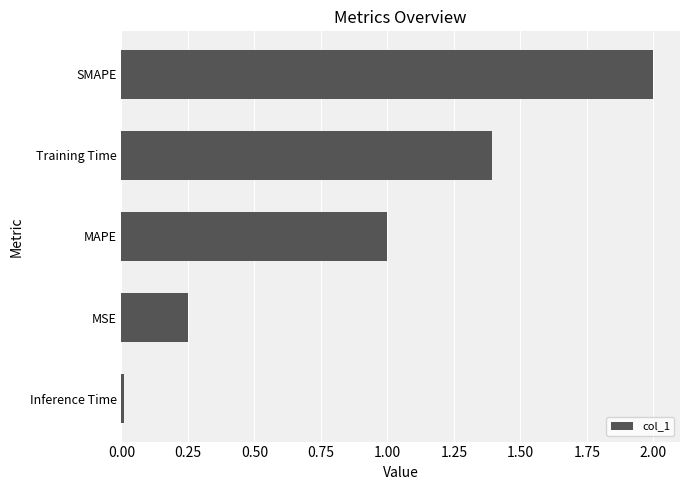

What is the average value?

0.9